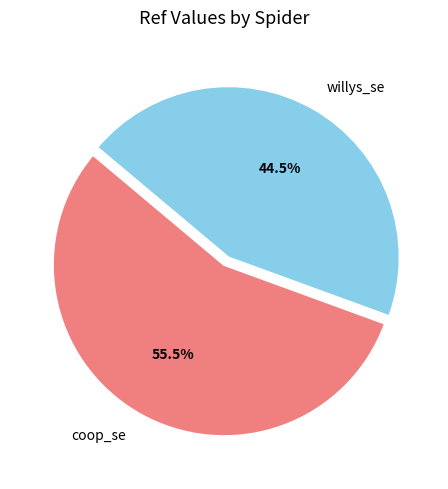

Rank the categories by value from highest to lowest.

coop_se, willys_se